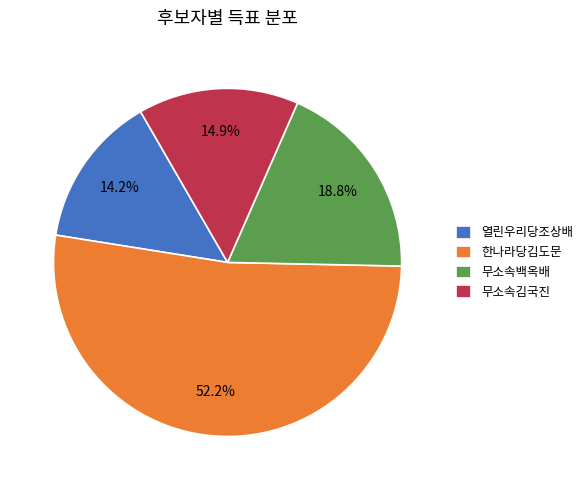

Approximately how many times larger is the value at 열린우리당조상배 compared to 한나라당김도문?

0.3